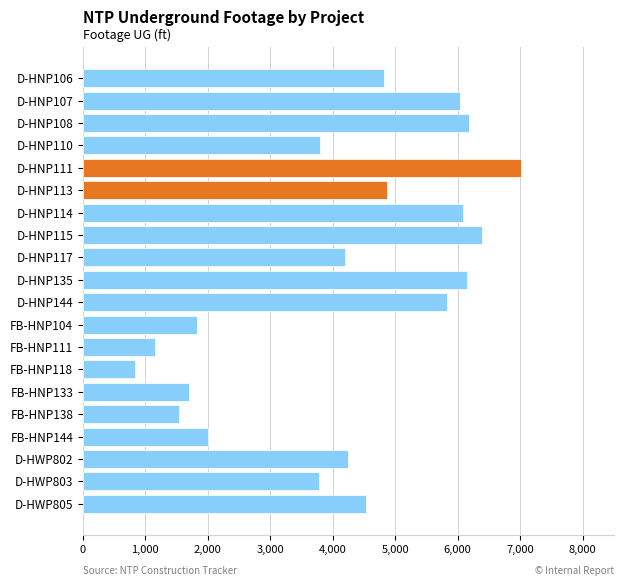

What is the greatest value displayed?

7020